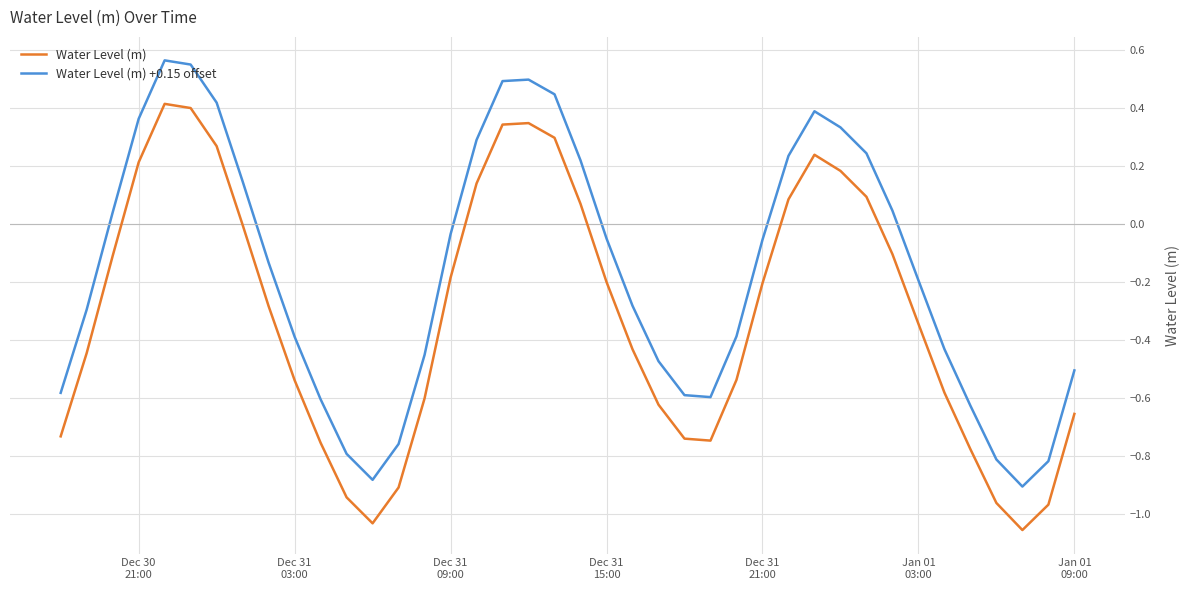

What is the difference between the maximum and minimum values in the Water Level (m) +0.15 offset series?

1.5